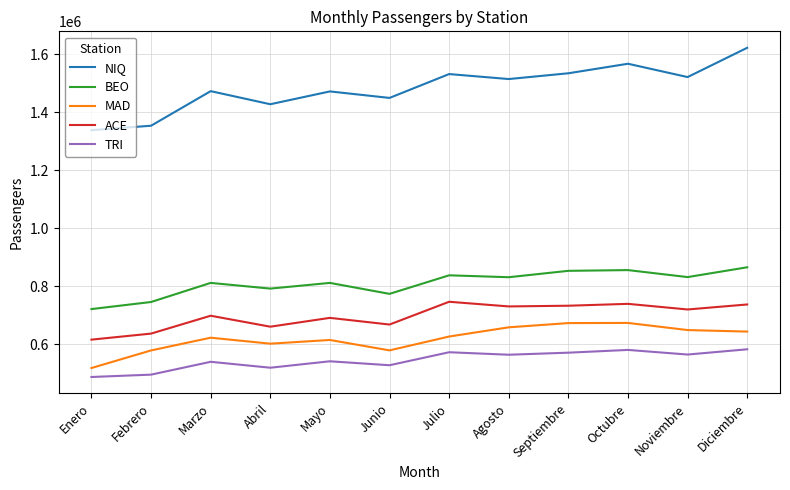

Rank the series at Octubre from highest to lowest value.

NIQ, BEO, ACE, MAD, TRI